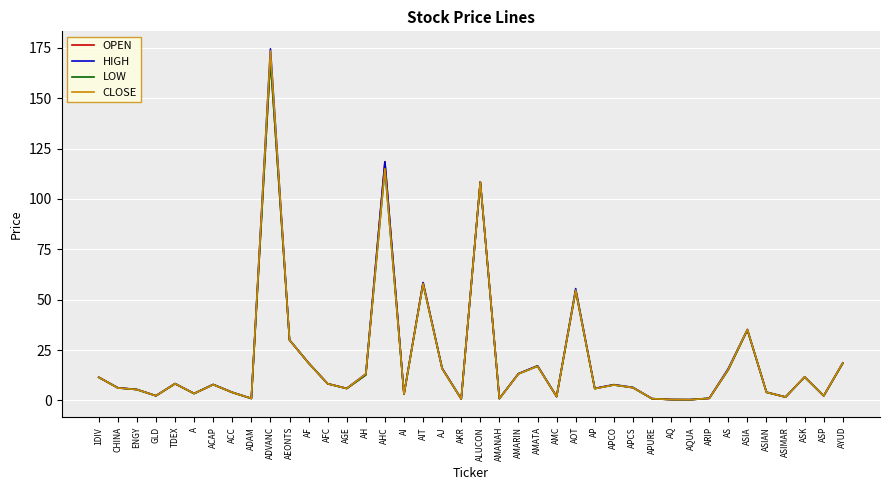

What position from the right is 1DIV?

40